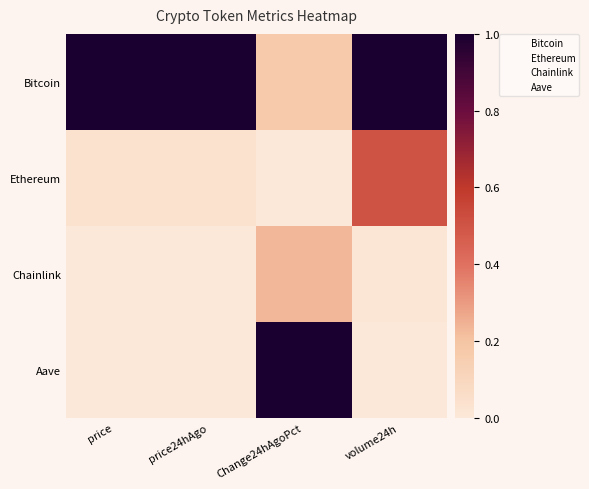

Reading left to right, transcribe all the data shown in this chart.

Bitcoin: price=1.0	price24hAgo=1.0	Change24hAgoPct=0.2	volume24h=1.0
Ethereum: price=0.0	price24hAgo=0.0	Change24hAgoPct=0.0	volume24h=0.5
Chainlink: price=0.0	price24hAgo=0.0	Change24hAgoPct=0.2	volume24h=0.0
Aave: price=0.0	price24hAgo=0.0	Change24hAgoPct=1.0	volume24h=0.0